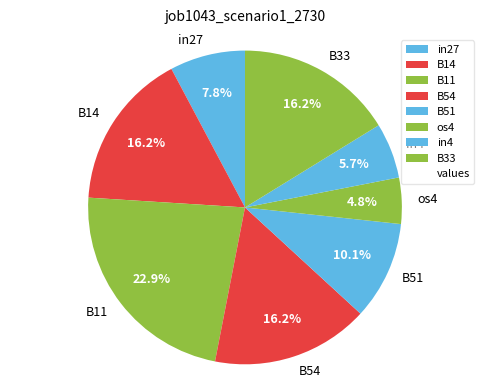

To the nearest percent, what is the difference between the largest and smallest slice percentages?

18%